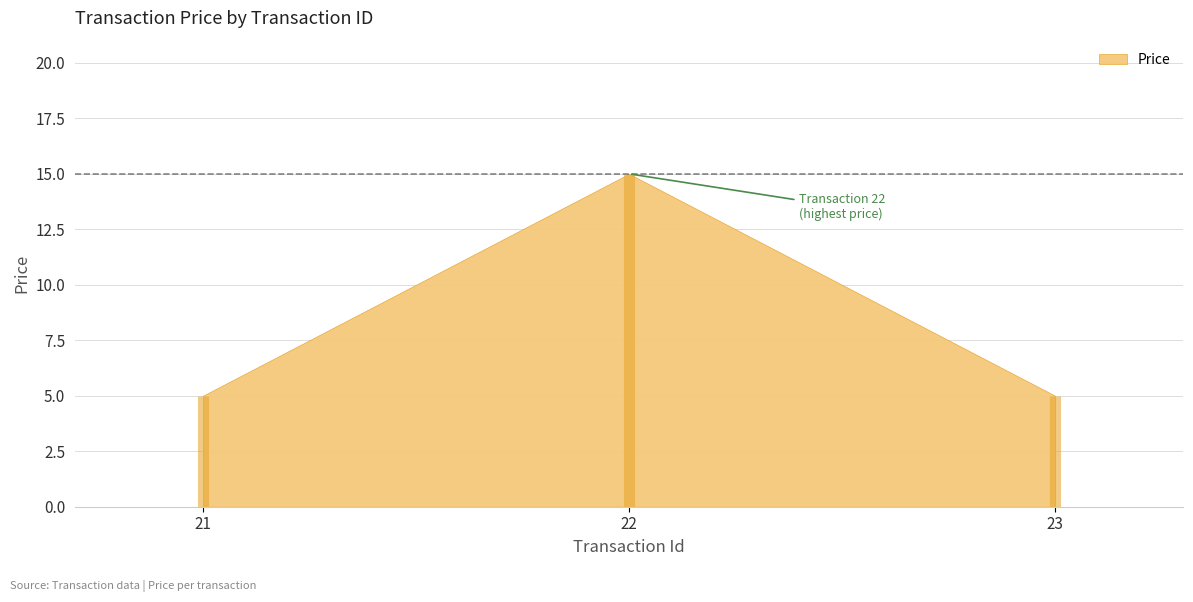

What is the average value?

8